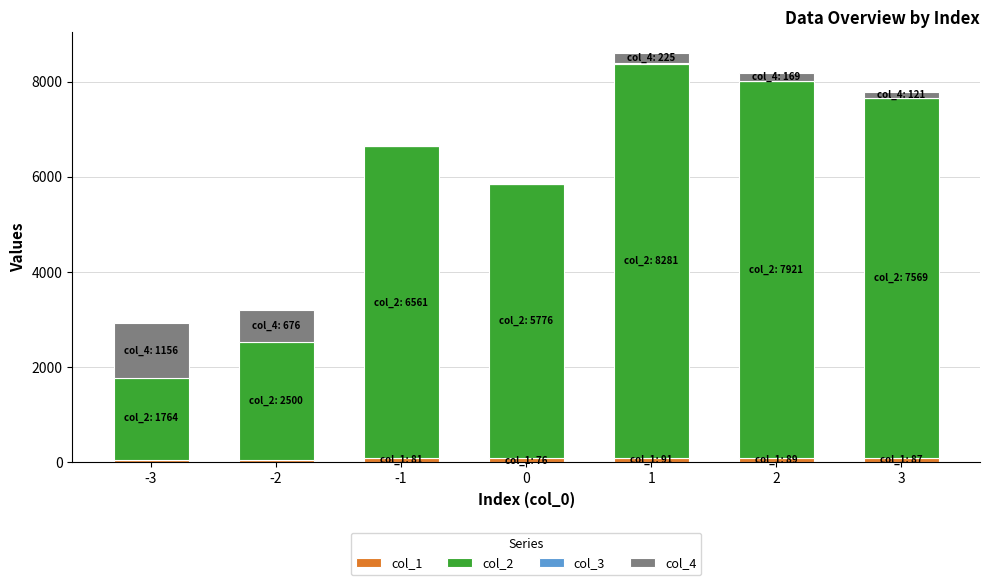

Is the value of col_2 at 3 greater than the value of col_3 at 2?

Yes